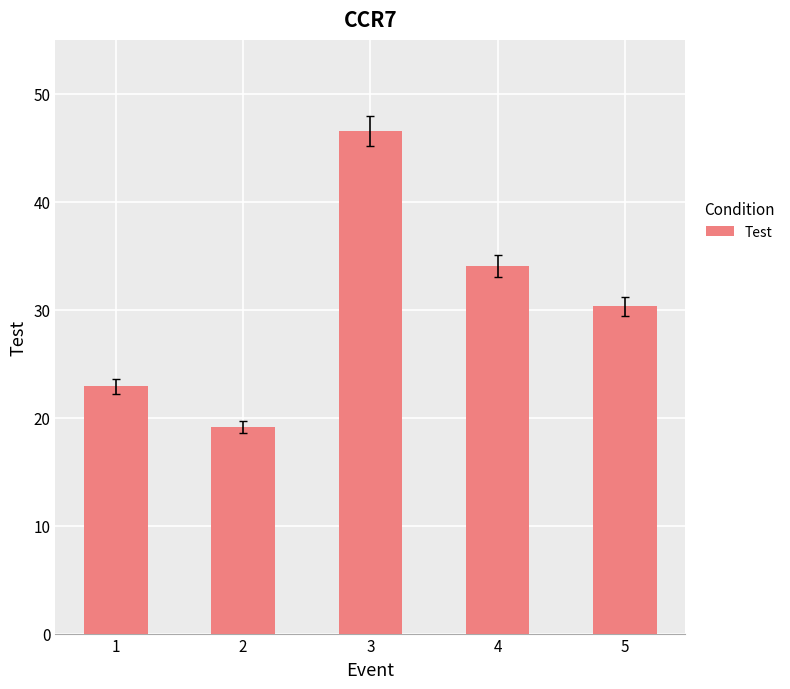

Which has a higher value, 3 or 1?

3